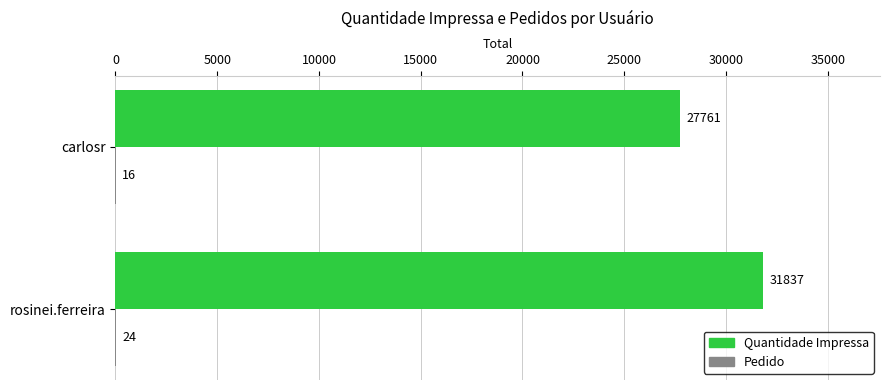

What is the total value across all series at carlosr?

27777